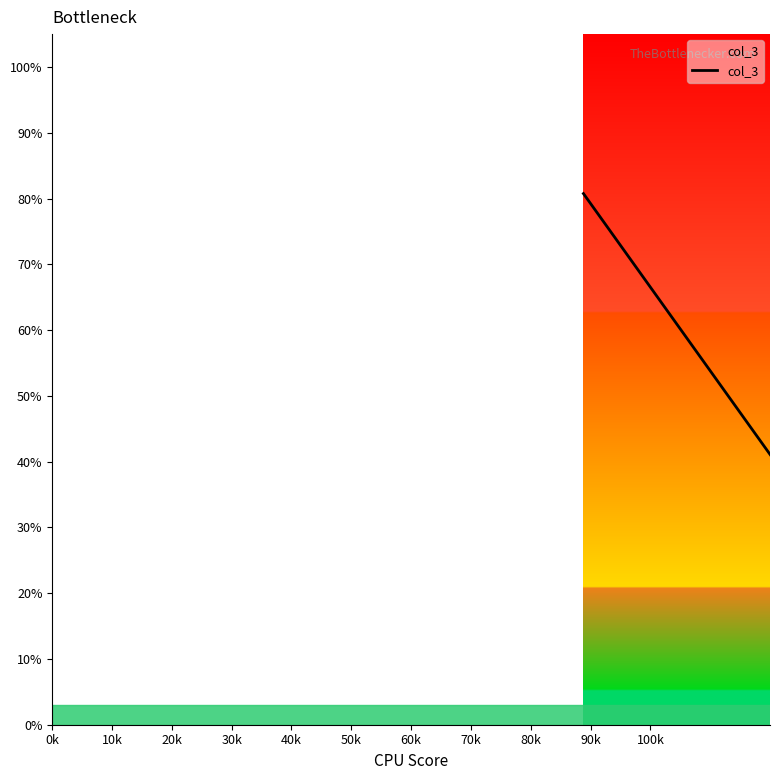

What is the maximum value shown in the chart?

100.0